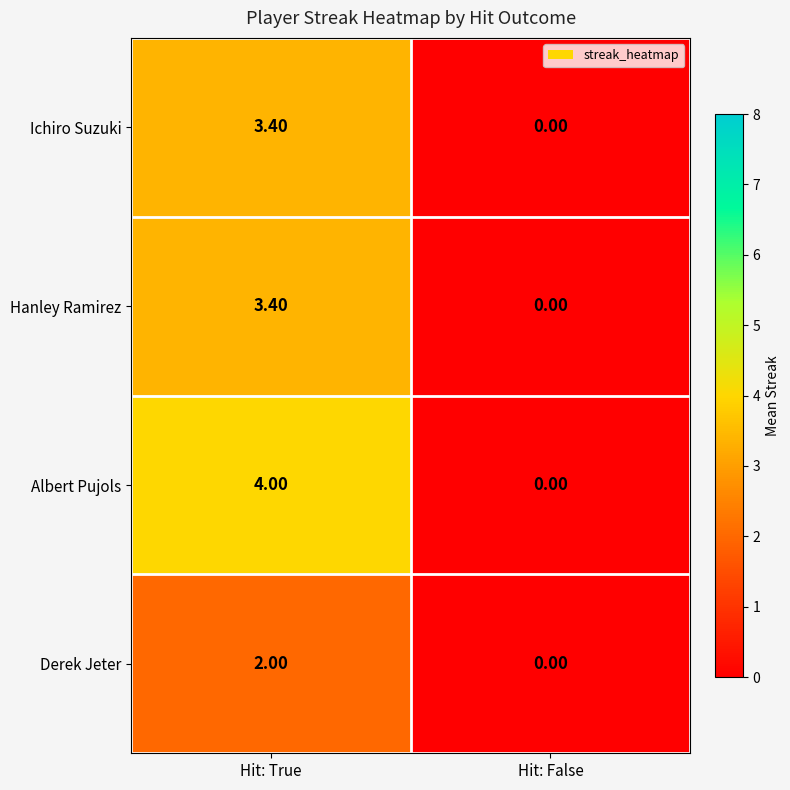

What is the difference between the Hanley Ramirez values at Hit: True and Hit: False?

3.4